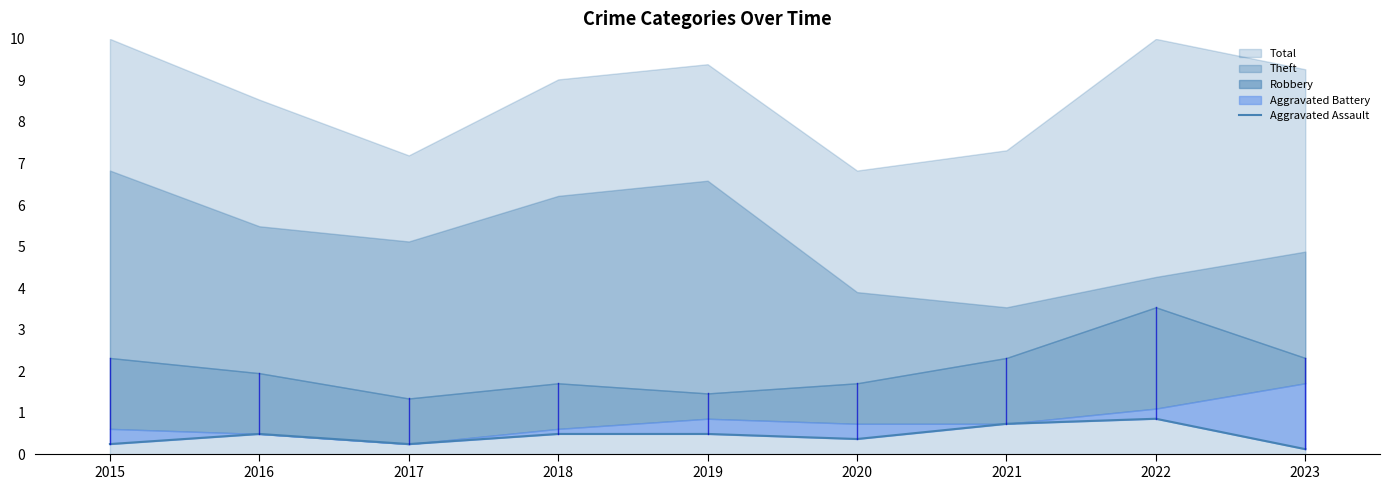

At which category does the chart reach its peak across all series?

2022